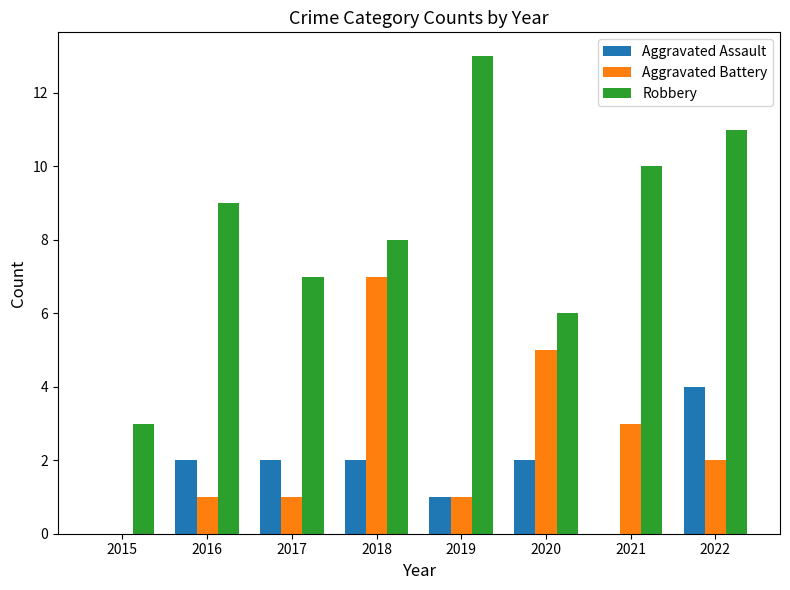

Read the Aggravated Assault value at 2017.

2